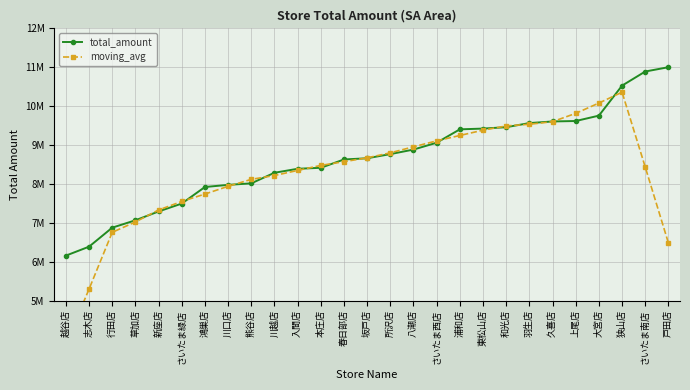

What position from the right is 草加店?

24